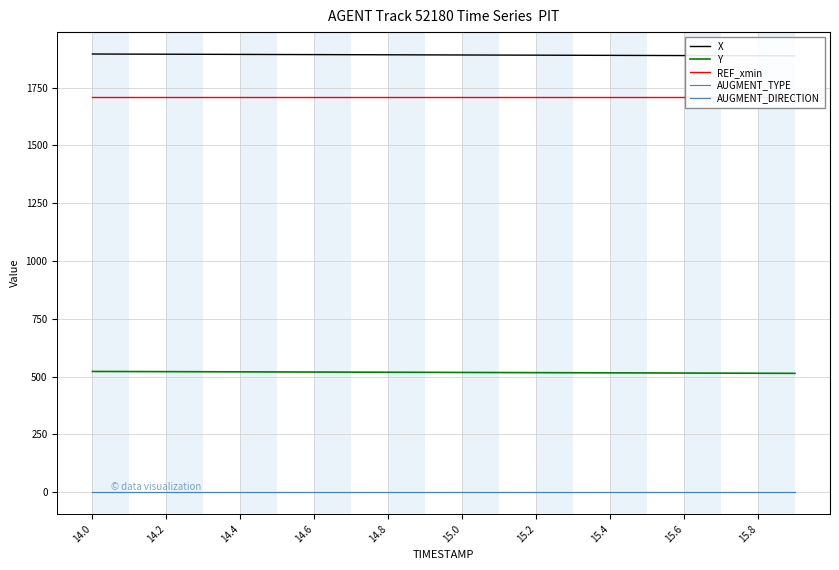

Which series has the widest spread of values?

Y